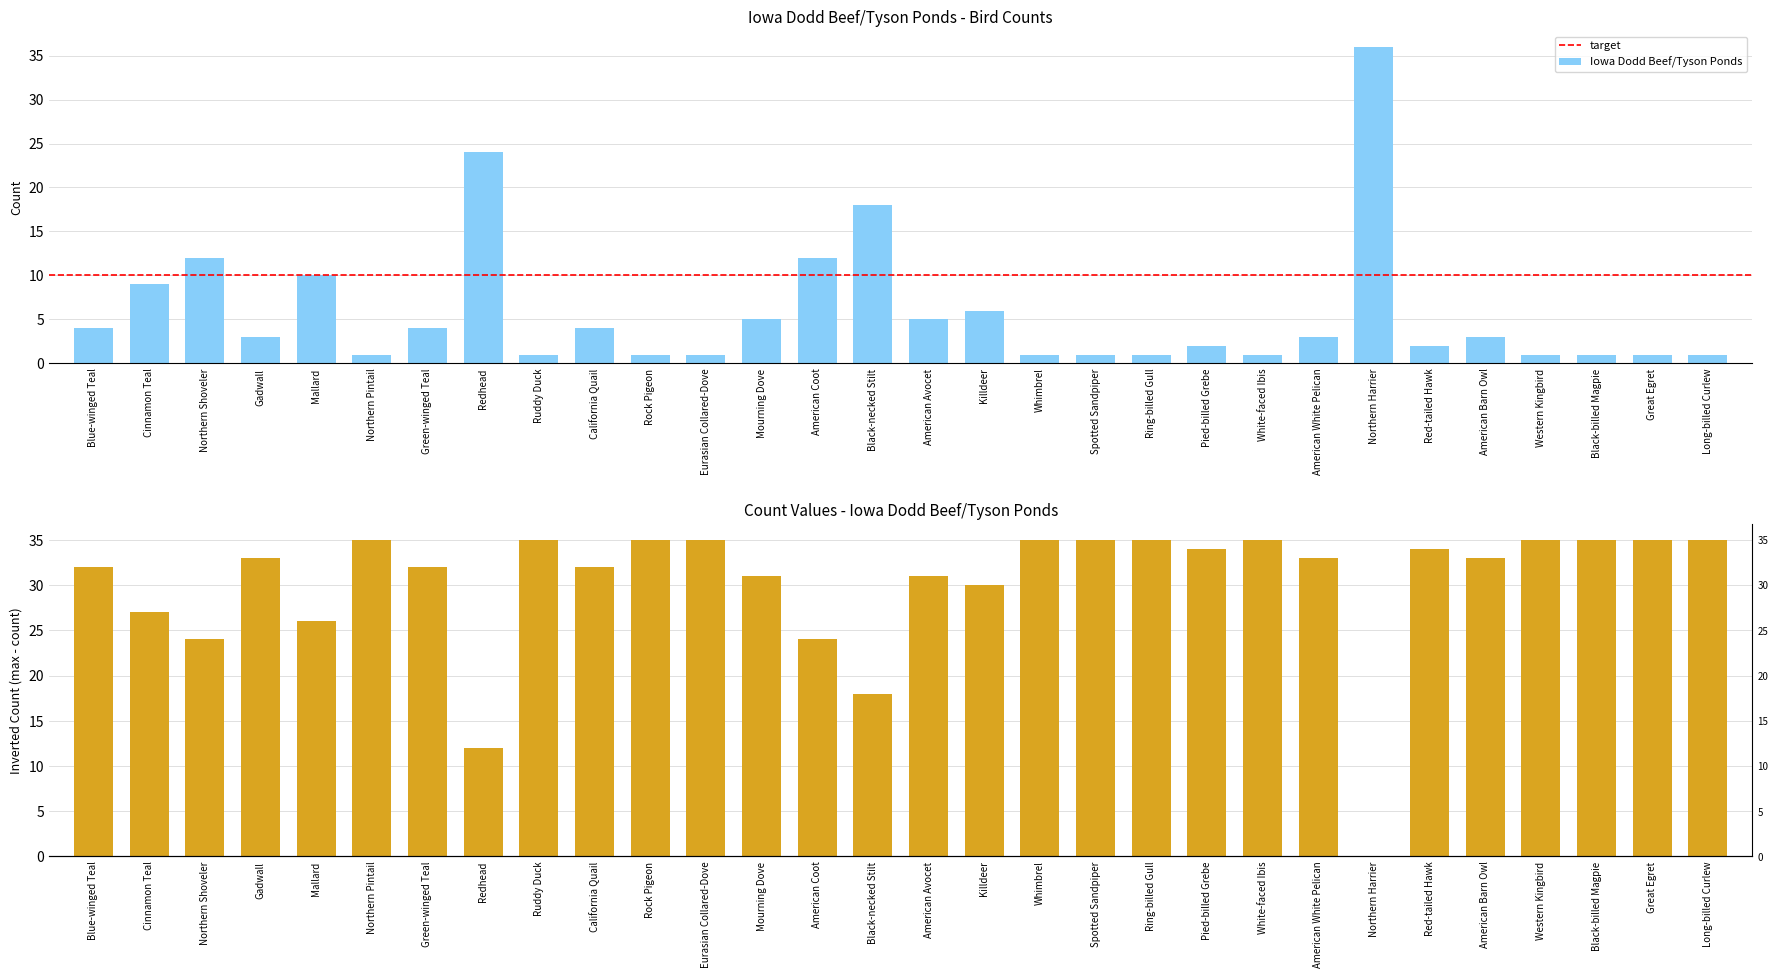

What is the difference between the values at Black-necked Stilt and Northern Pintail?

17